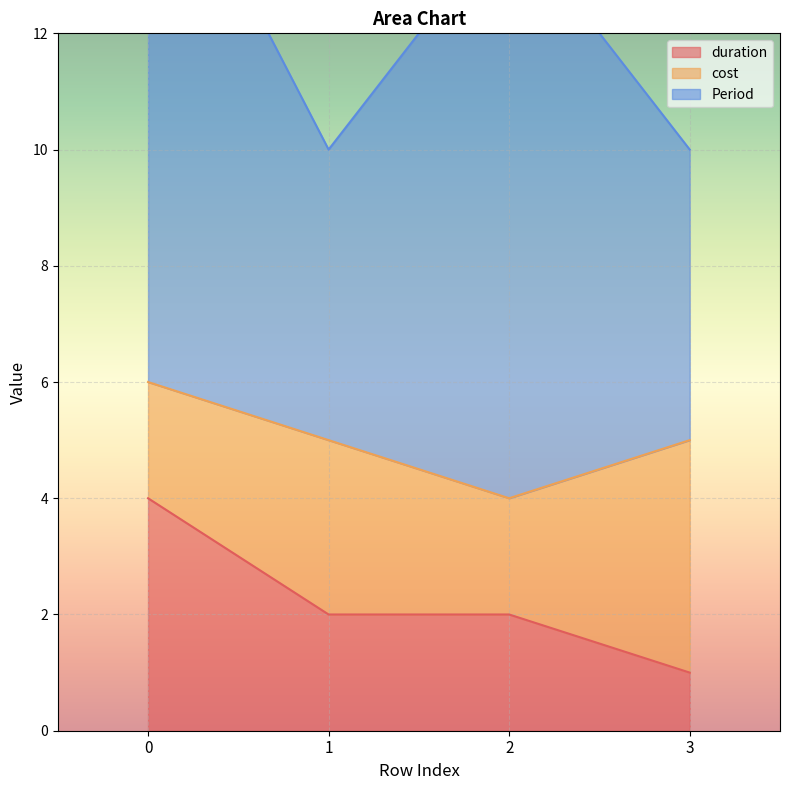

True or false: duration has a value of 1 at 2.

False